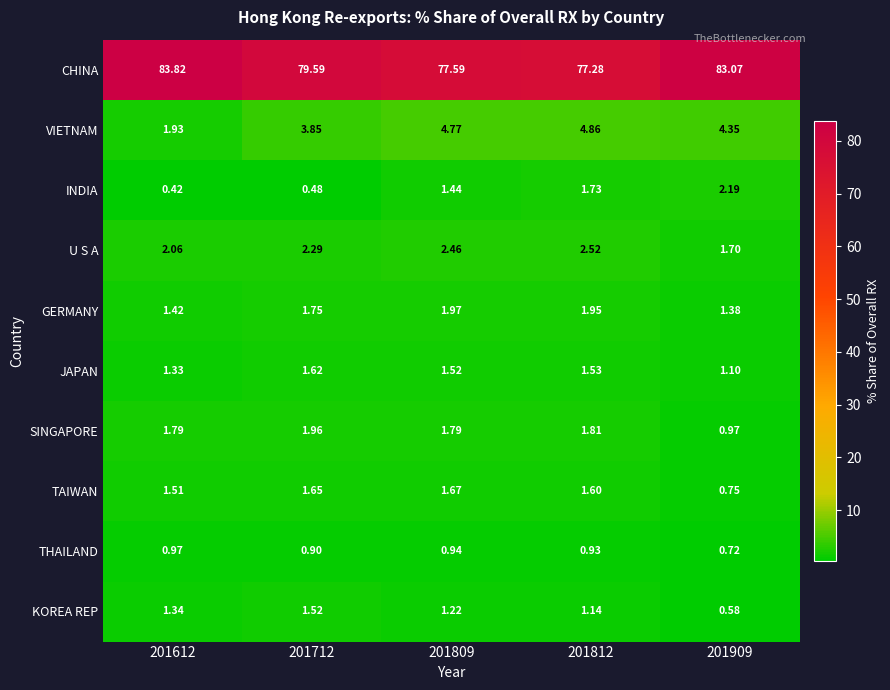

Is the value of JAPAN at 201812 greater than the value of KOREA REP at 201812?

Yes